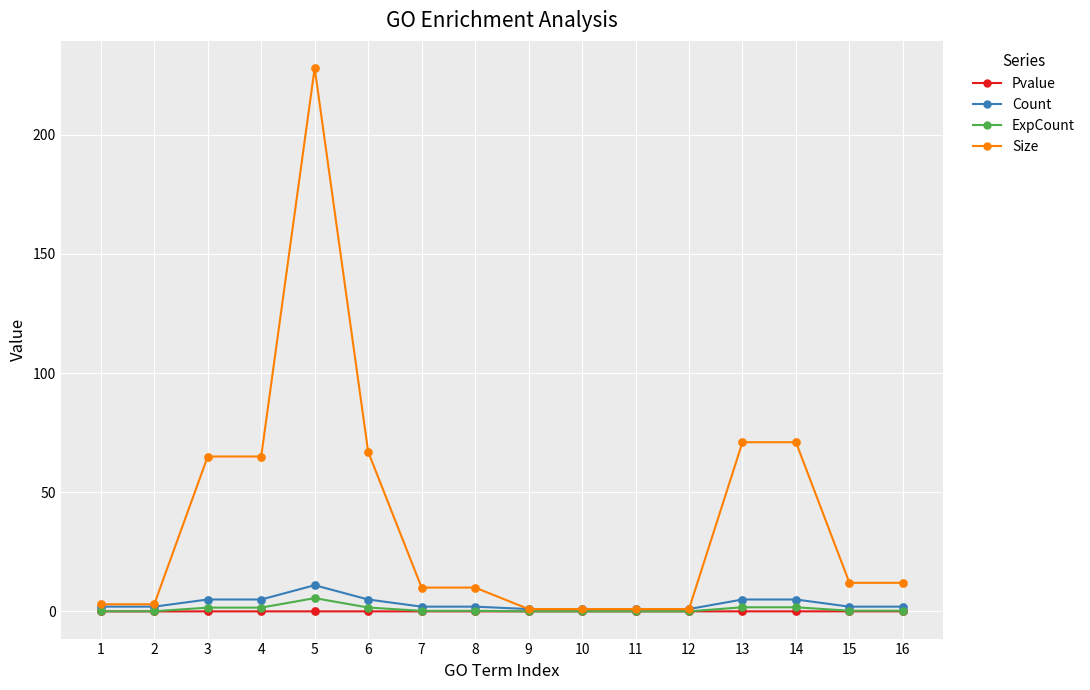

What is the total value across all series at 13?

77.8